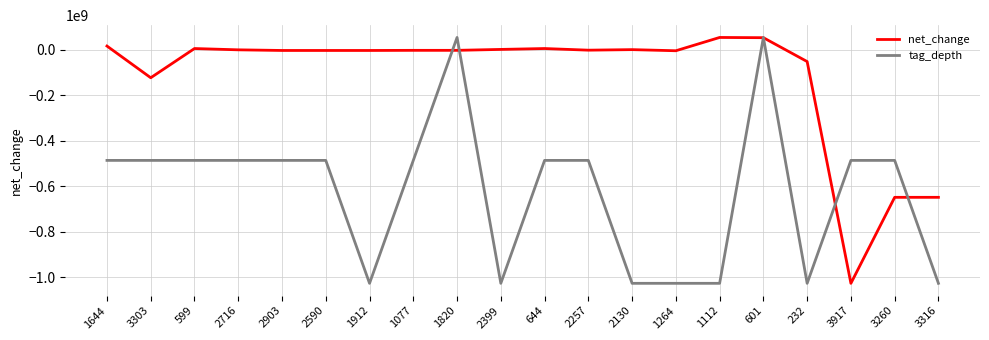

What is the difference between the second highest and minimum values in the net_change series?

1079758000